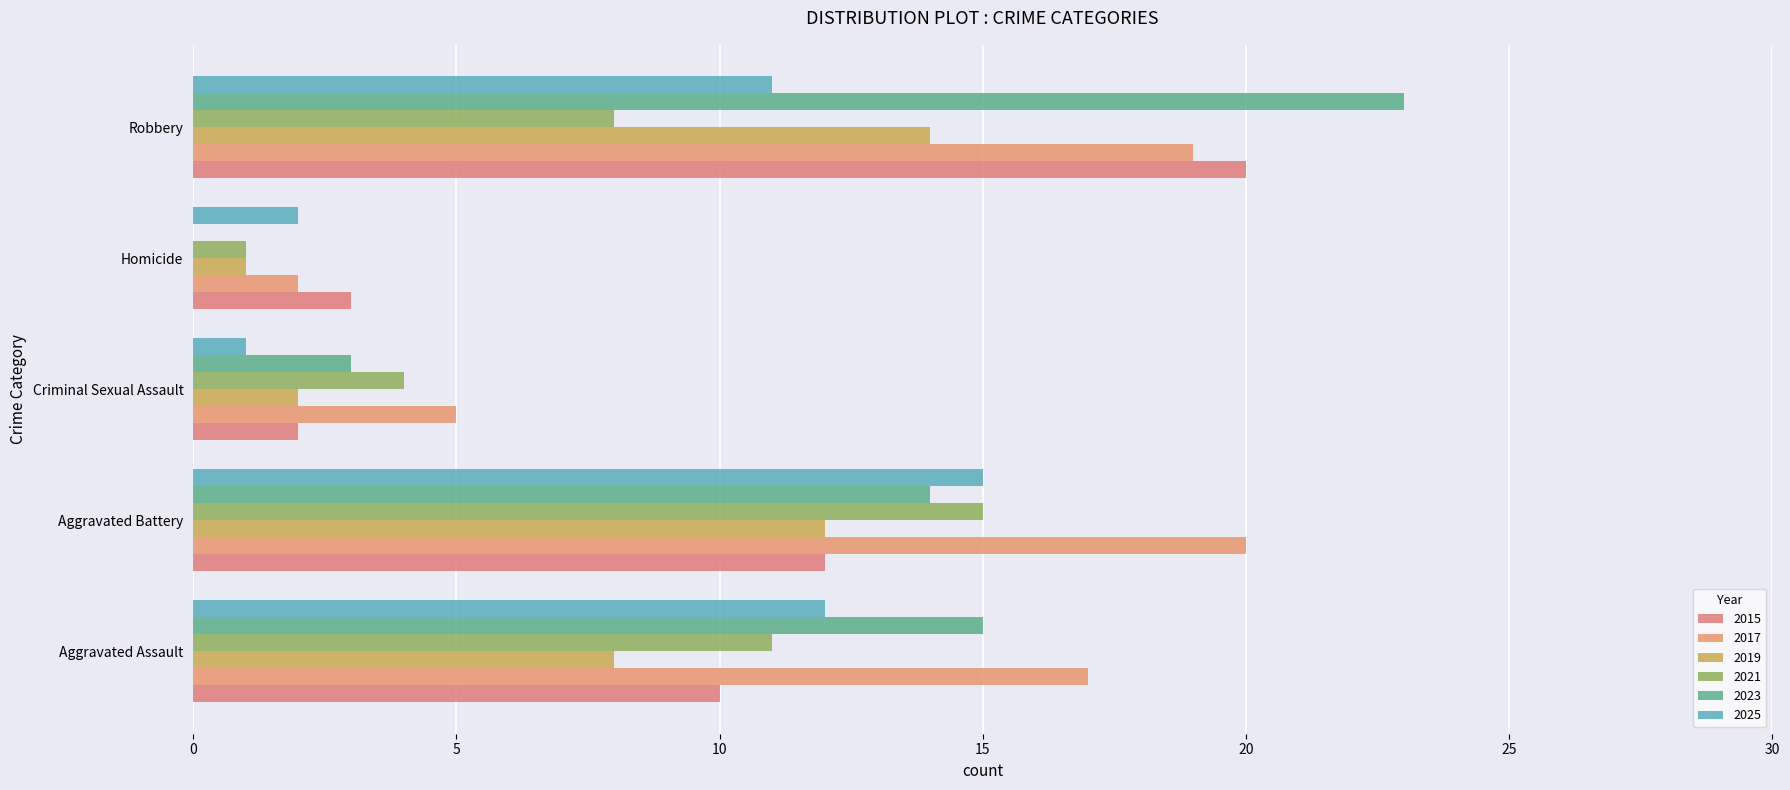

Which category has the highest value in the 2015 series?

Robbery